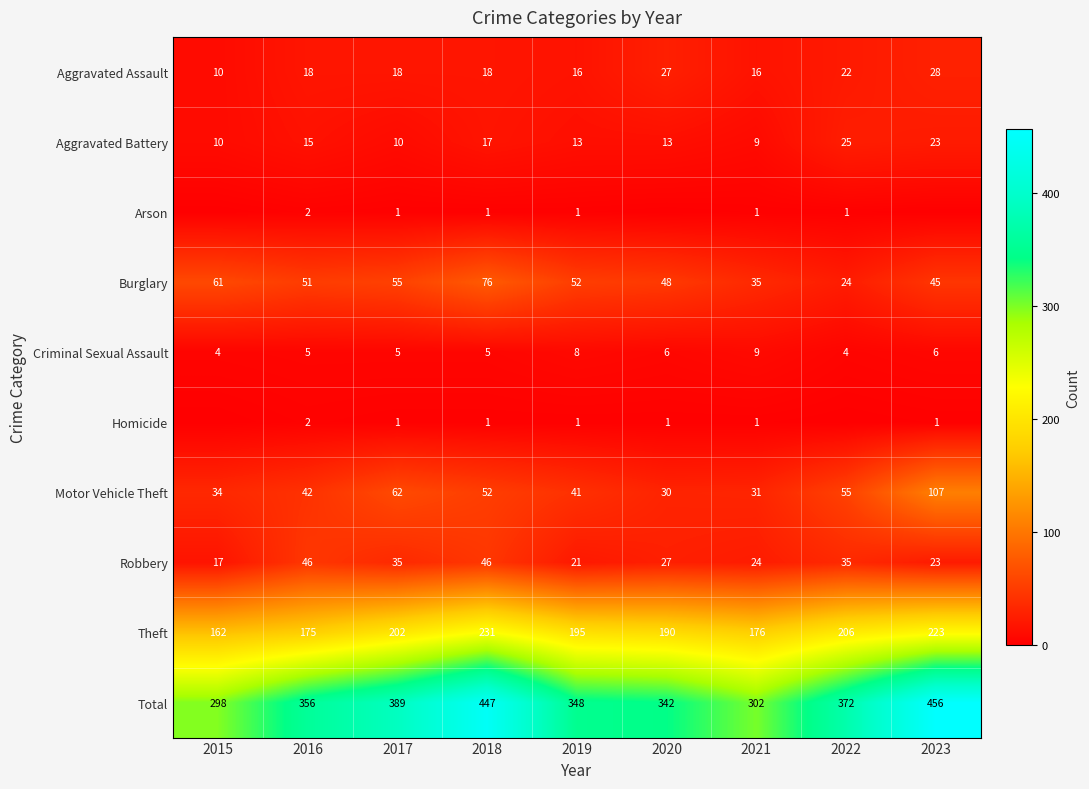

What value does the Aggravated Assault series have at 2021?

16